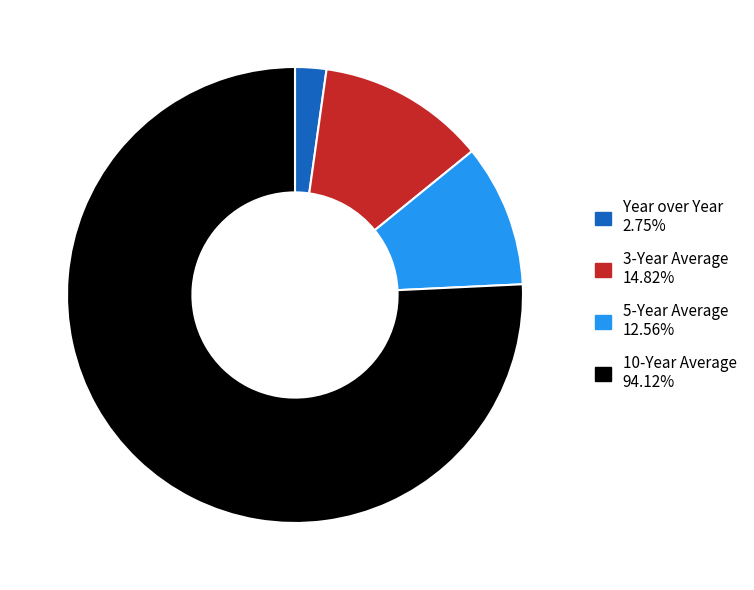

Which category accounts for the majority?

10-Year Average